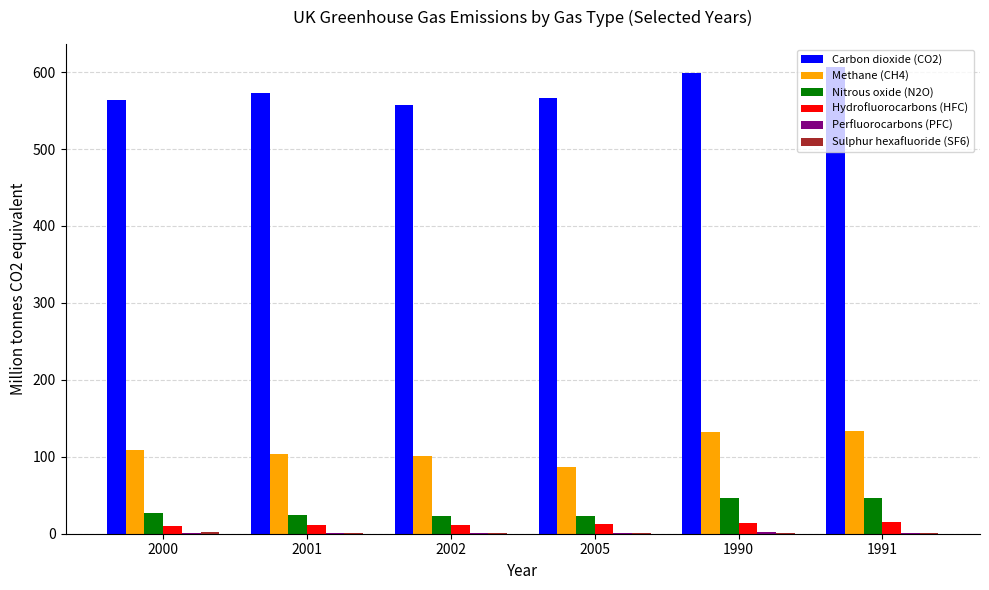

What is the sum of the Hydrofluorocarbons (HFC) values at 2000 and 1991?

24.8